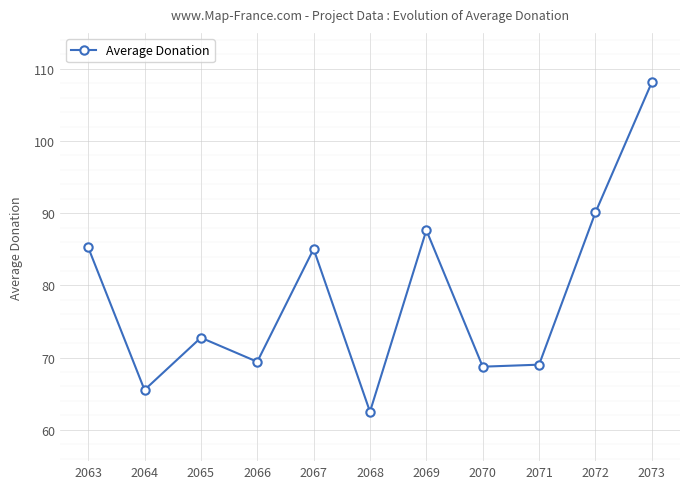

The value at 2072 is 143.7. True or false?

False